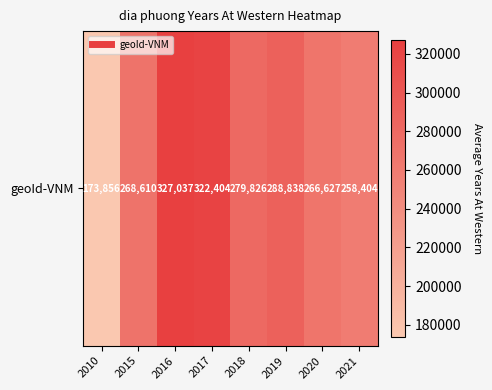

What is the ratio of the value at 2020 to the value at 2019?

0.9